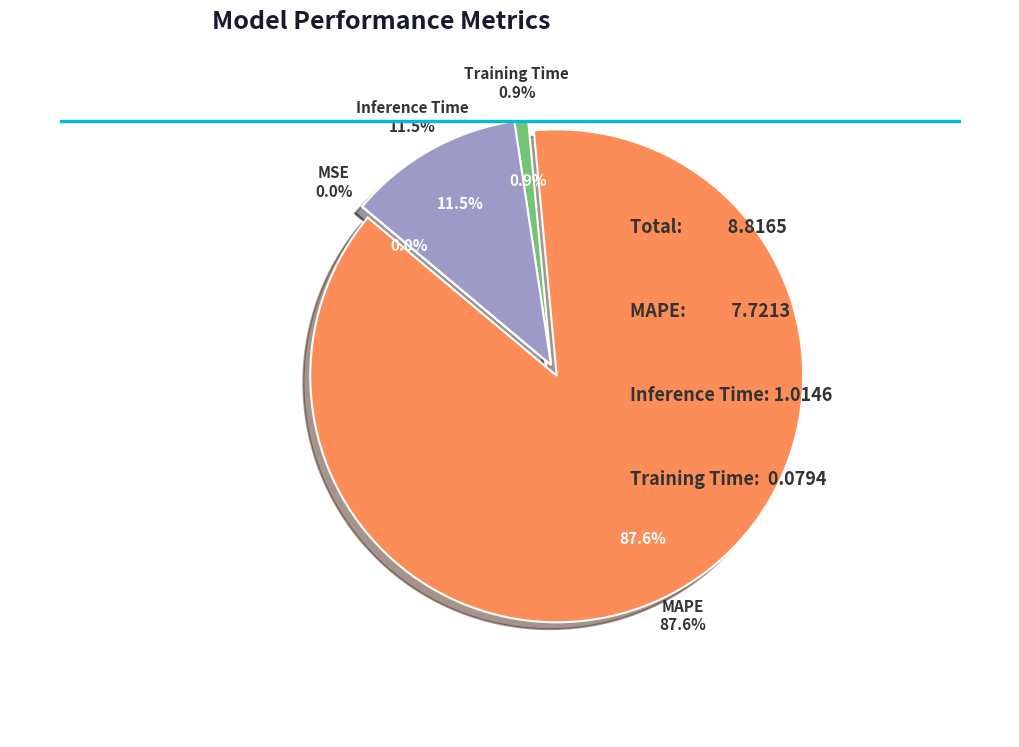

Between Inference Time and MSE, which is larger?

Inference Time